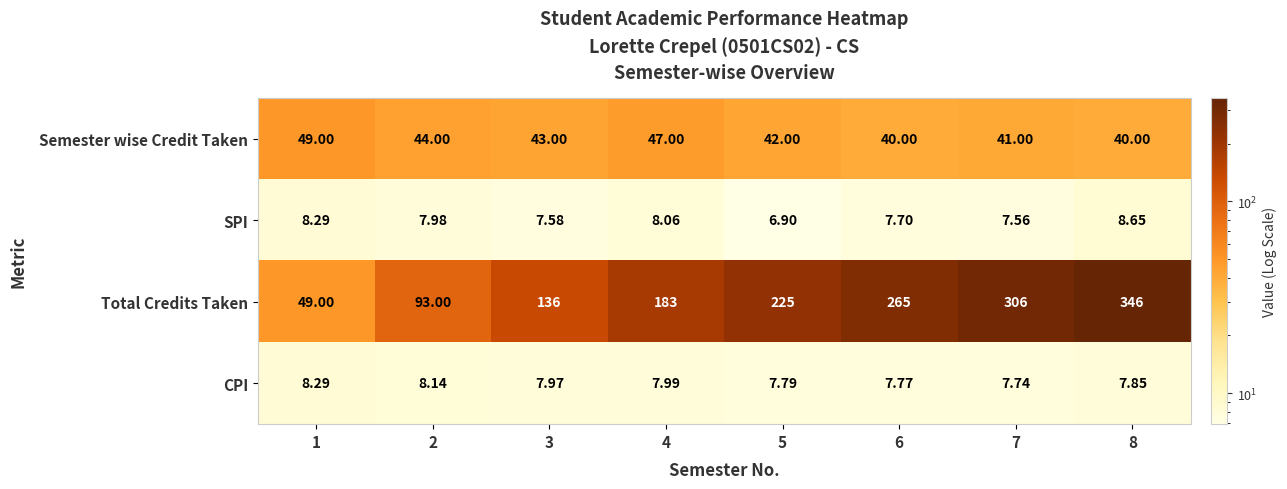

Which series has the widest spread of values?

Total Credits Taken